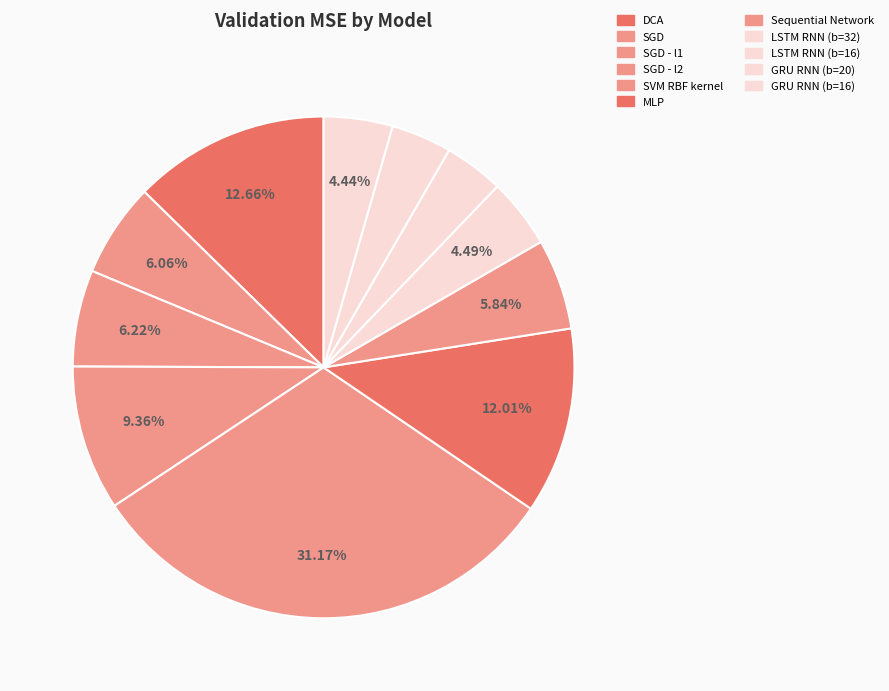

The LSTM RNN (b=16) slice represents 4% of the pie. True or false?

True